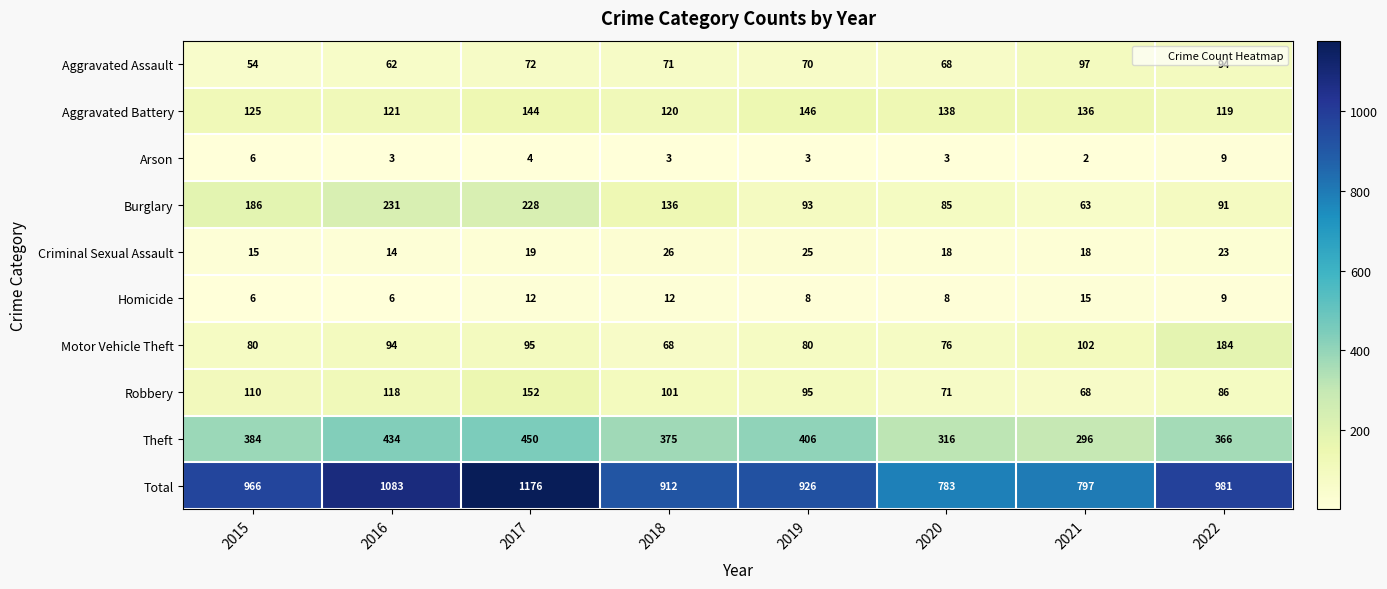

What is the difference between the maximum and second lowest values in the Arson series?

6